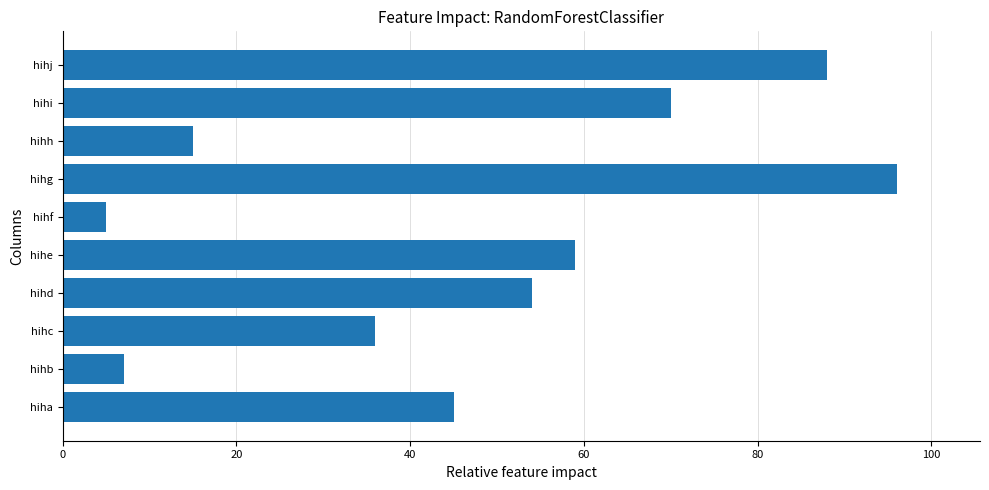

Rank the categories by value from highest to lowest.

hihg, hihj, hihi, hihe, hihd, hiha, hihc, hihh, hihb, hihf